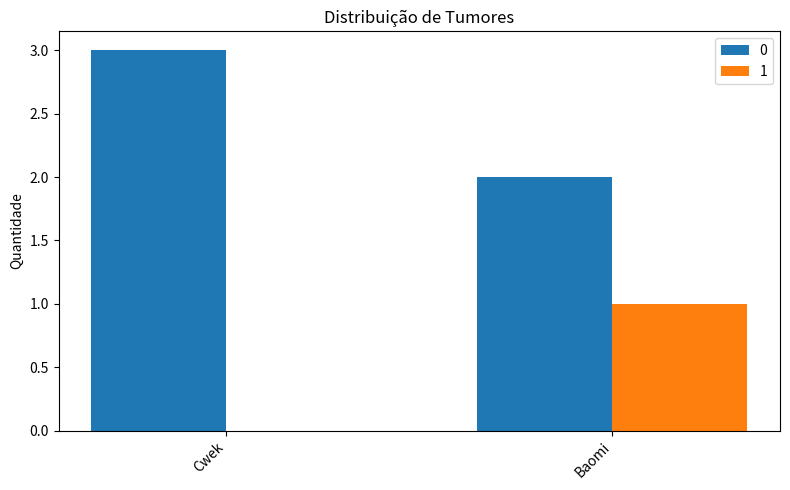

How many 1 values are between 0 and 1?

2